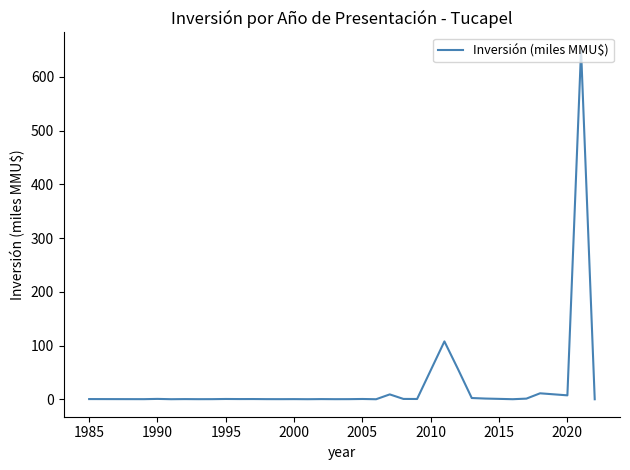

What is the difference between the maximum and minimum values?

650.1